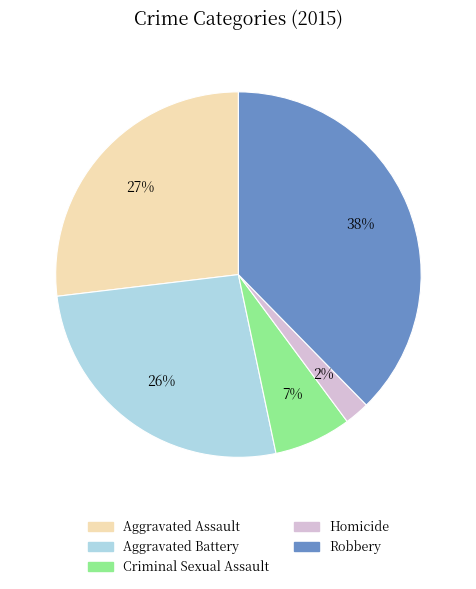

Count the number of slices in the pie.

5